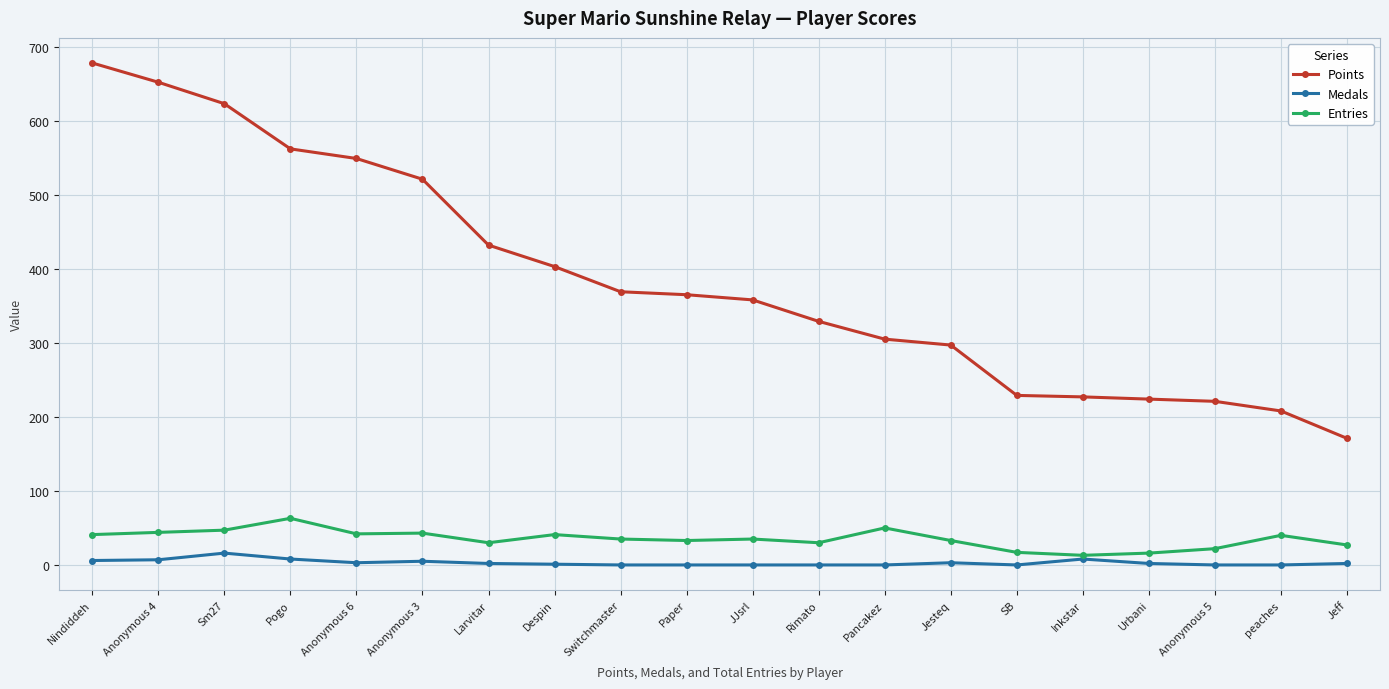

What is the label of the 7th point from the left?

Larvitar